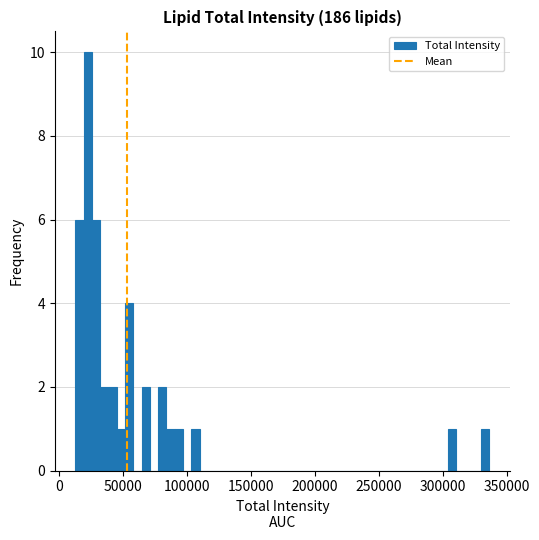

Read against the x-axis, roughly where is the centre of the tallest bar?

25000